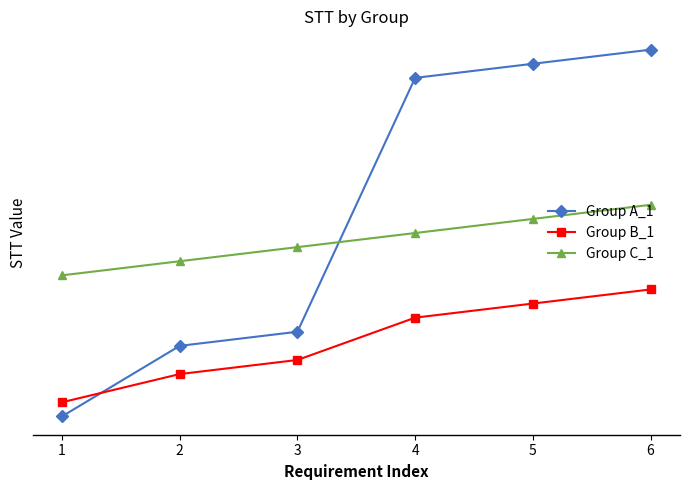

What are all the series names shown in the legend?

Group A_1, Group B_1, Group C_1